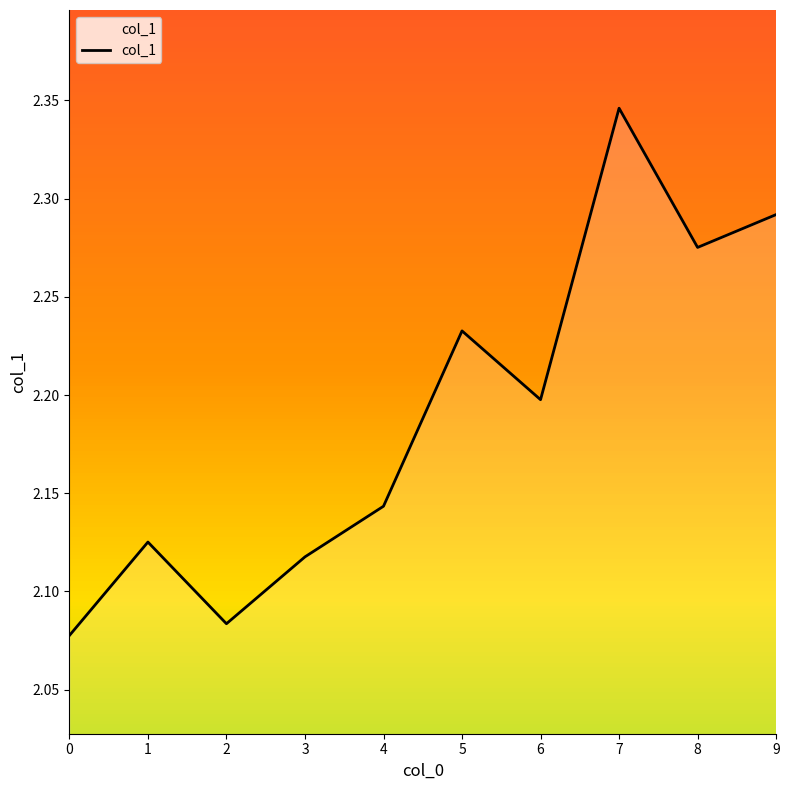

The chart shows a value of 0.8 at 2. True or false?

False